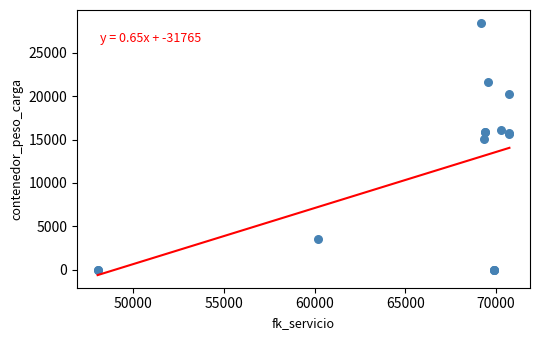

What Y value in the scatter plot is closest to 14251?

15055